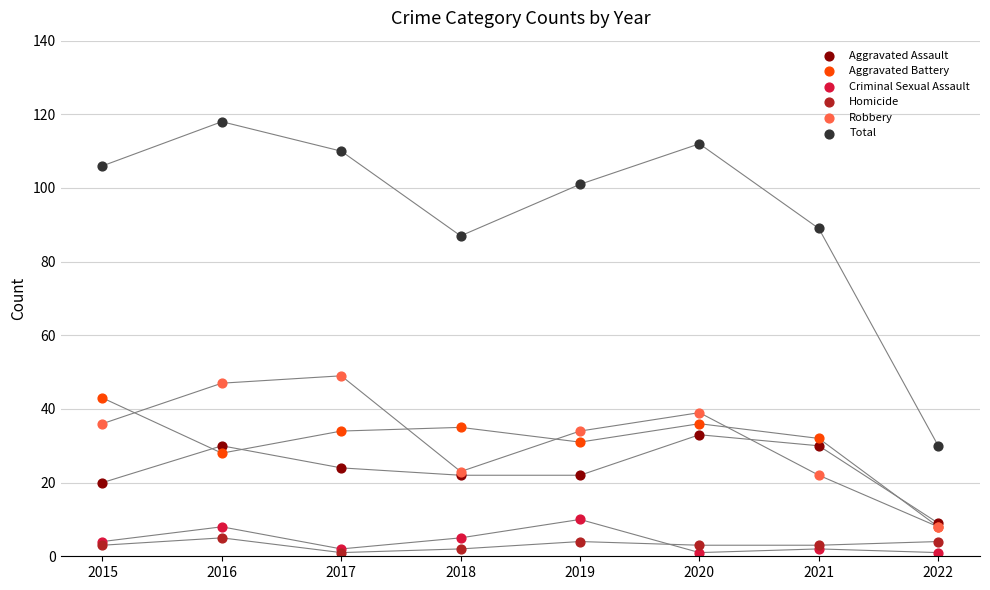

Across all series, what Y value is closest to 59?

49